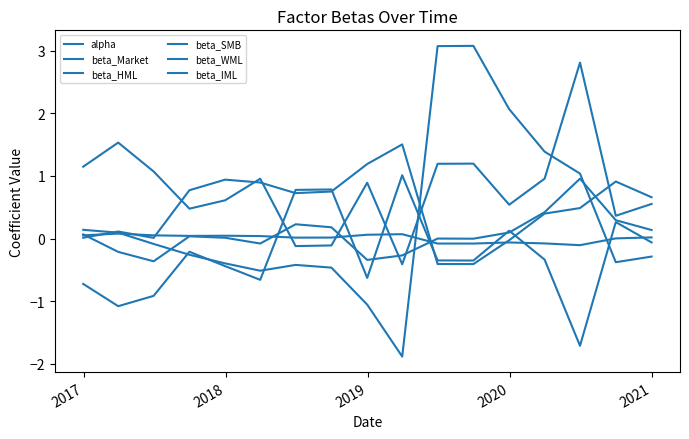

How many categories are shown in the chart?

17